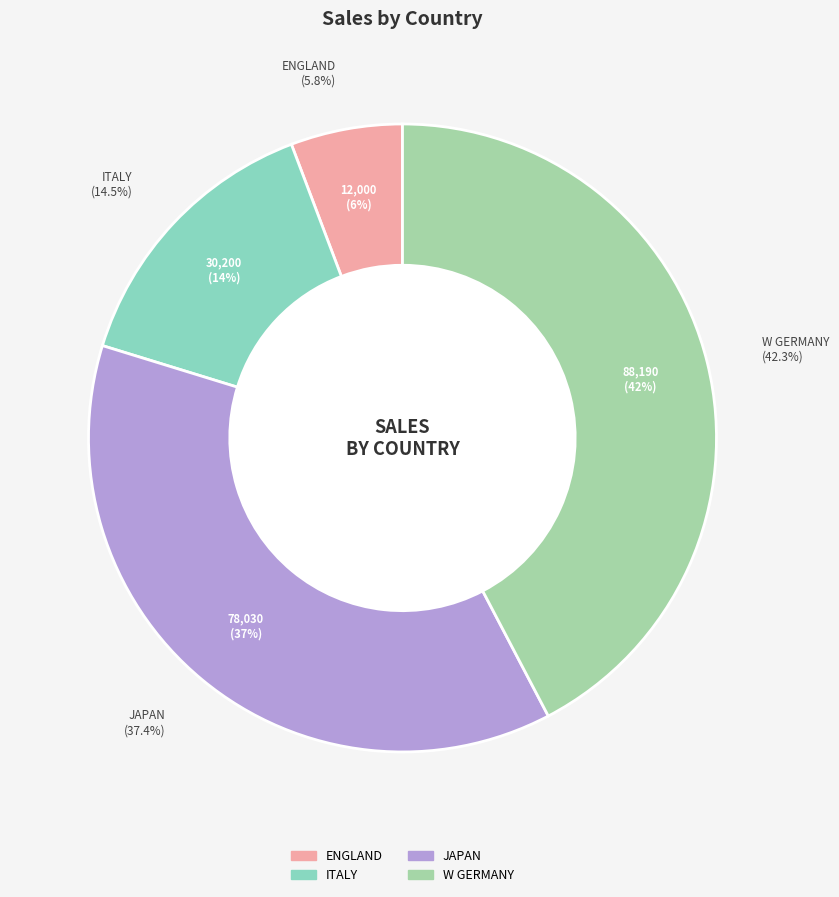

What is the largest slice in the pie chart?

W GERMANY